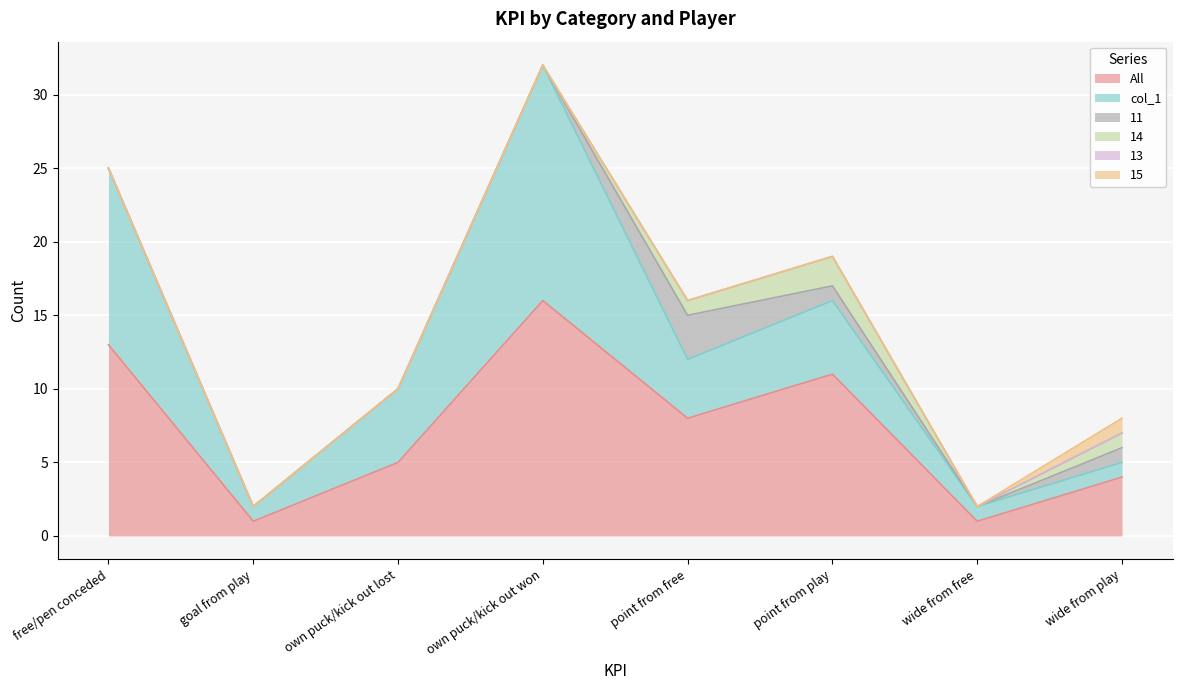

Is it true that 15 equals 0 at point from free?

True